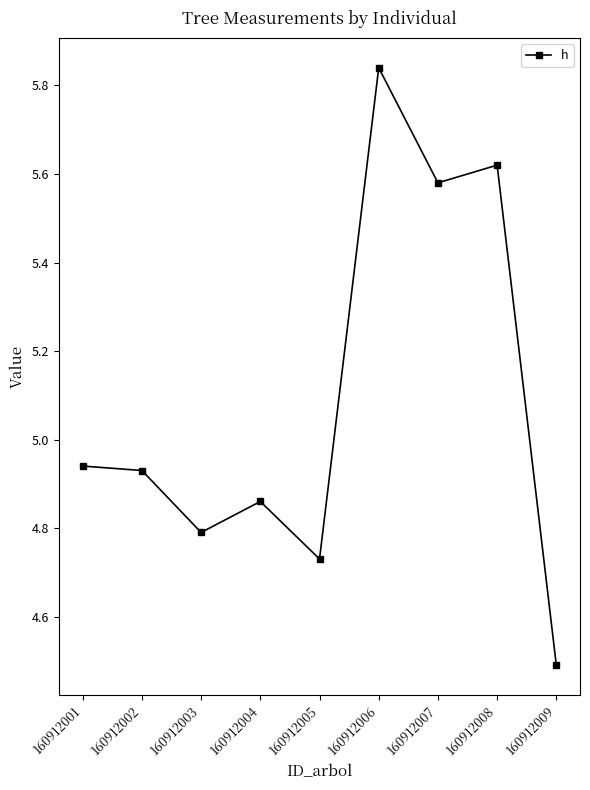

The value at 160912003 is 2.5. True or false?

False